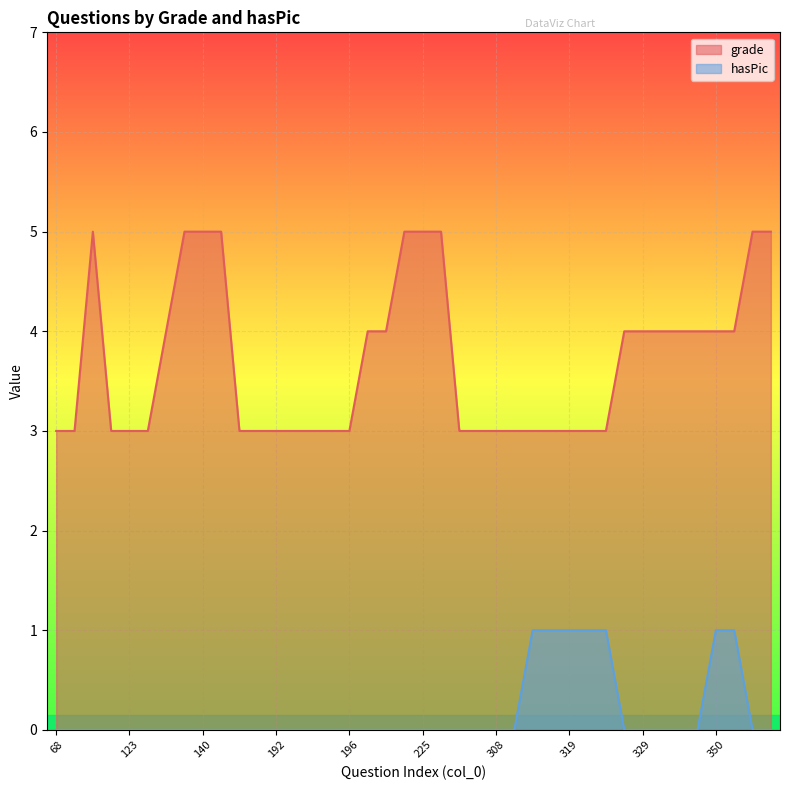

Rank the series by their average value, from highest to lowest.

grade, hasPic